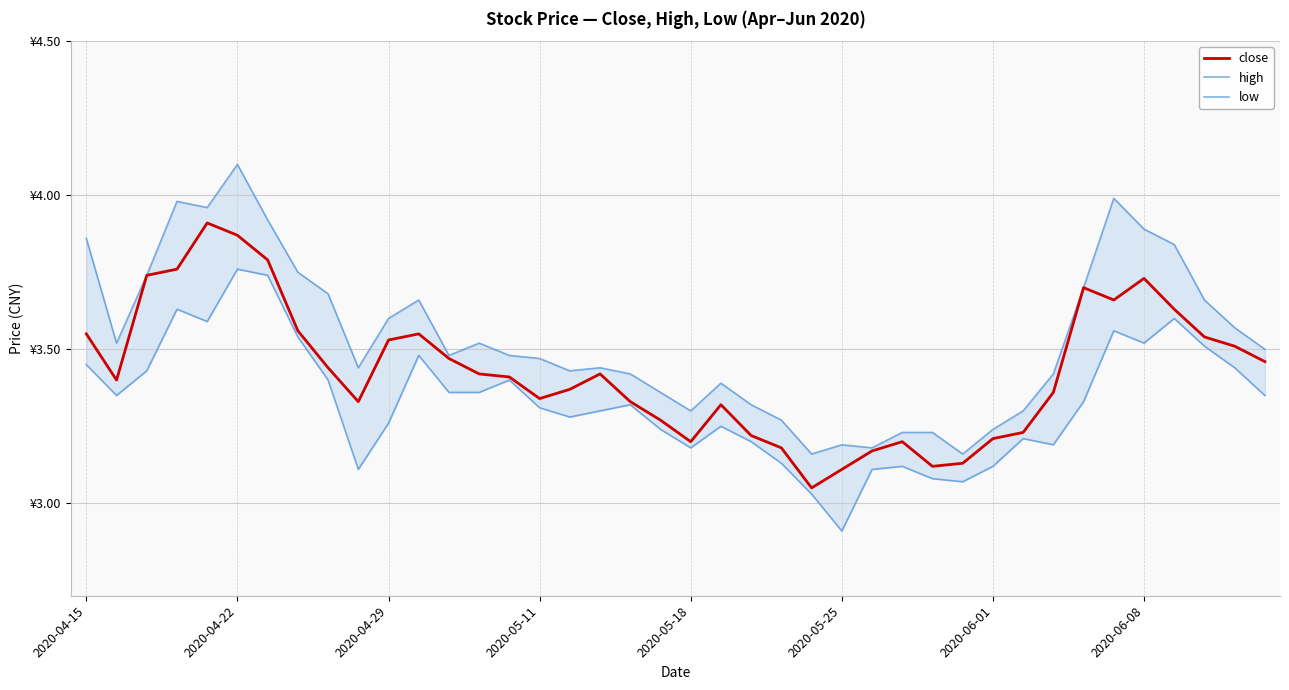

How many series are shown in this chart?

3